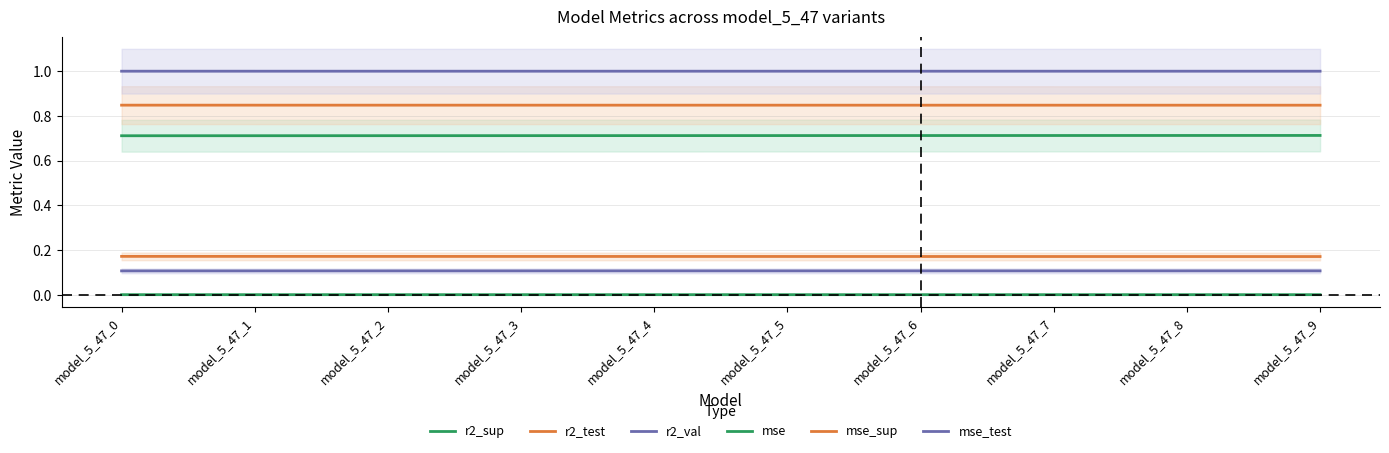

Does the chart have visible grid lines?

Yes